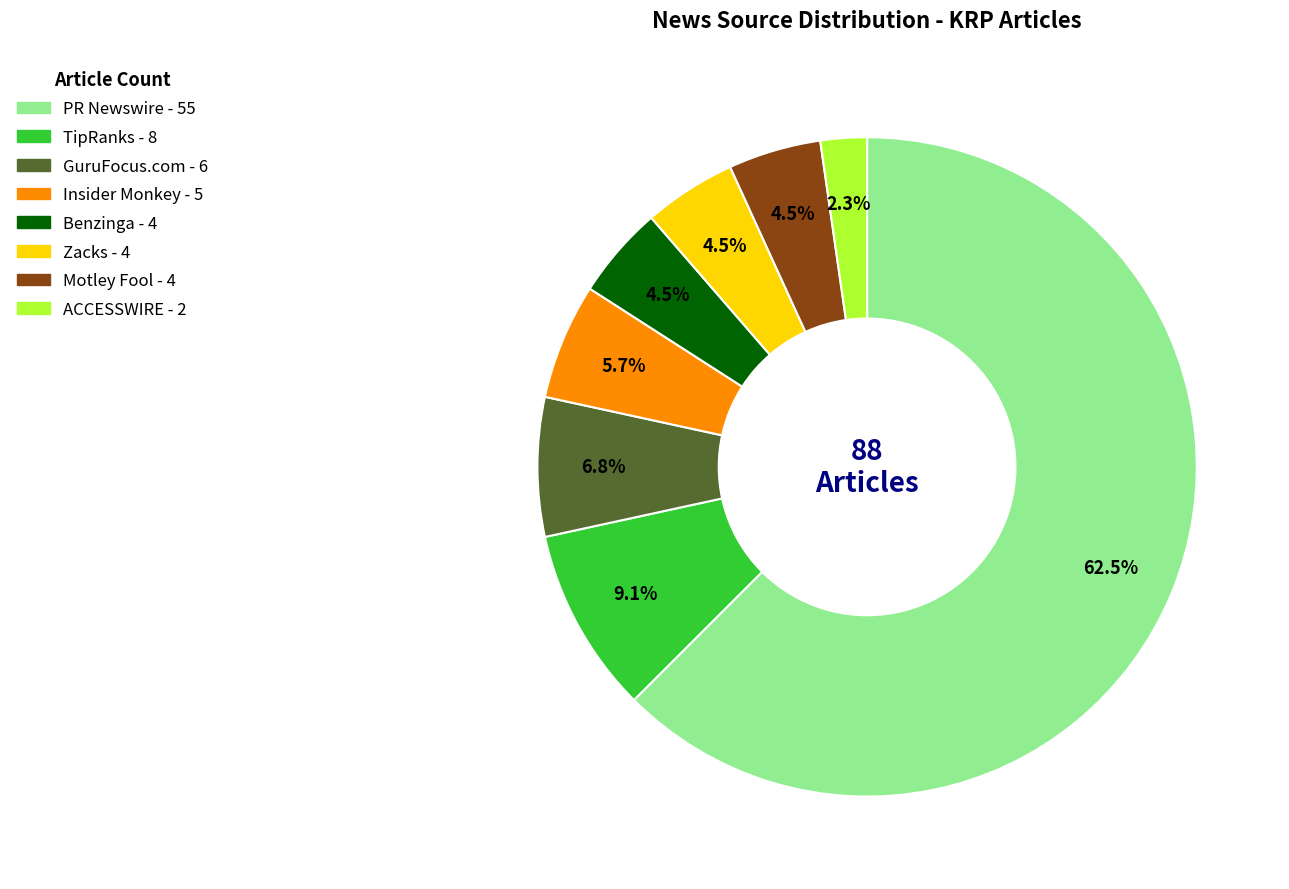

What is the ratio of the value at Motley Fool to the value at PR Newswire?

0.1